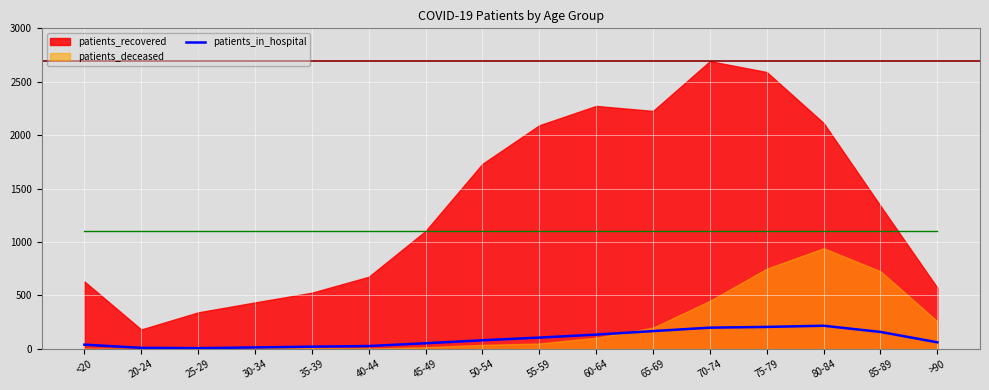

The value of patients_in_hospital at 85-89 is 159. True or false?

True